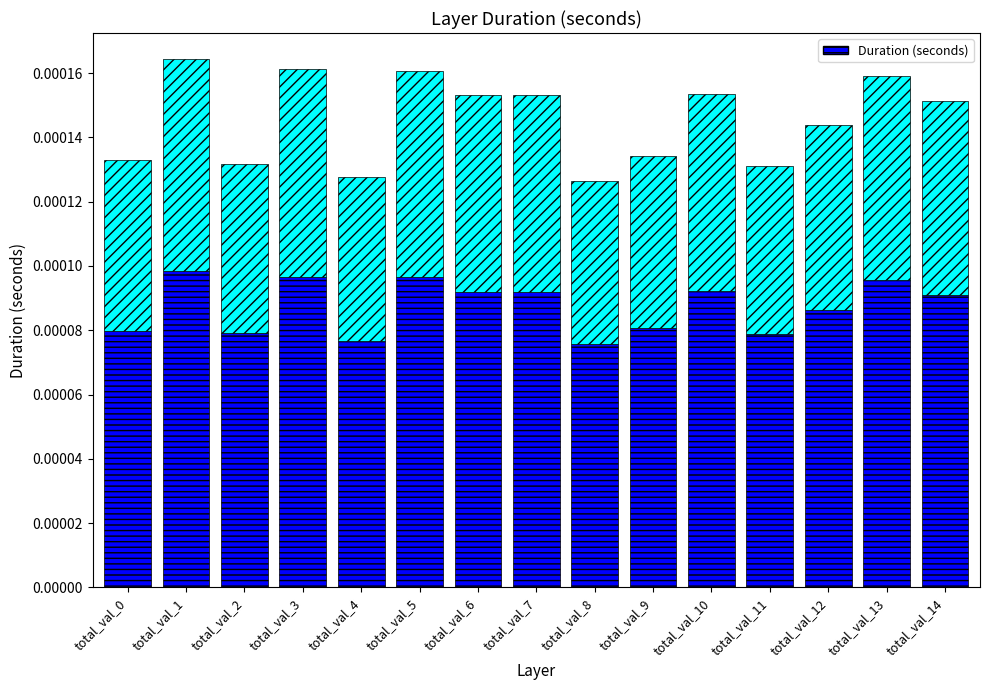

How many bars are there in total?

15